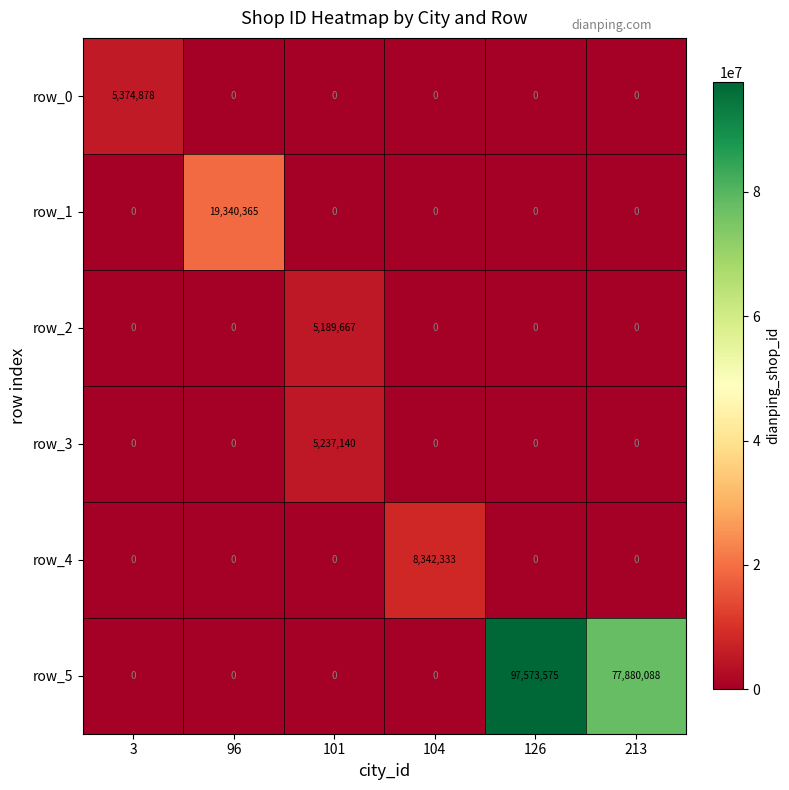

What is the difference between the maximum and minimum values in the row_5 series?

97573575